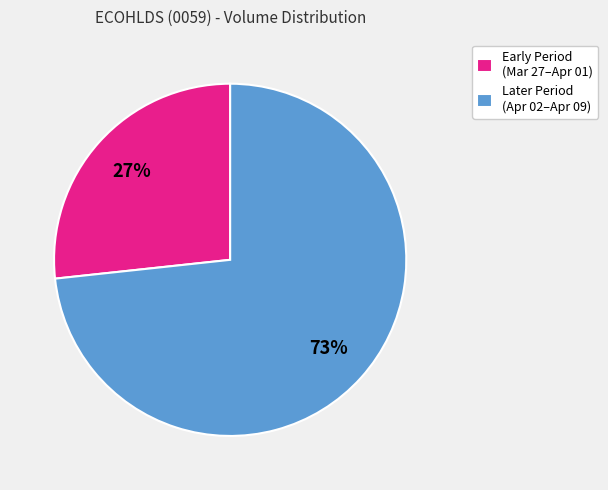

Is it true that Early Period (Mar 27–Apr 01) is 27% of the pie?

True